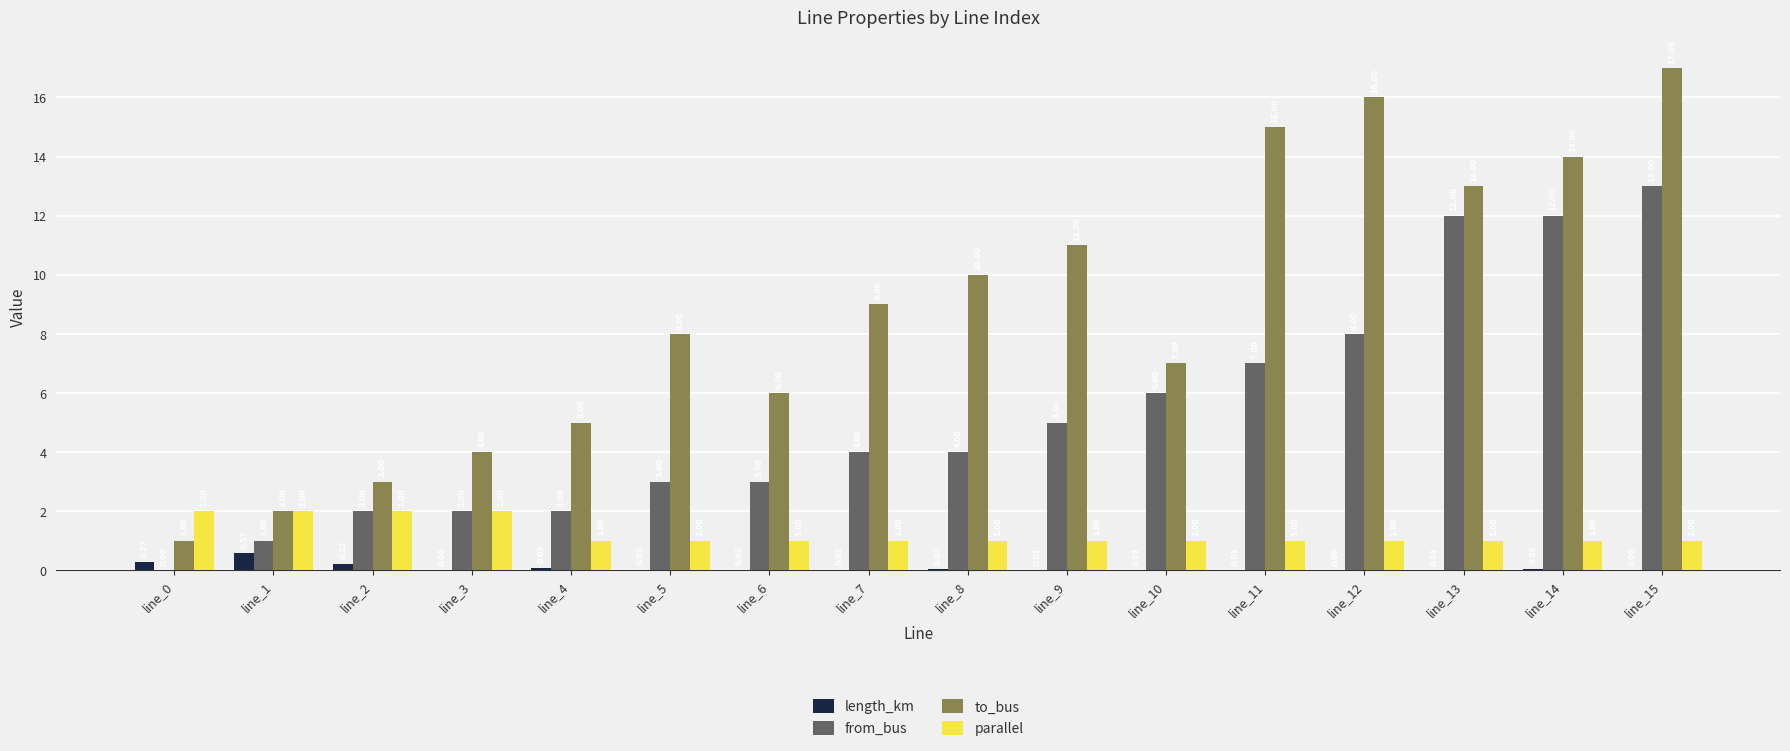

True or false: parallel has a value of 1.0 at line_13.

True